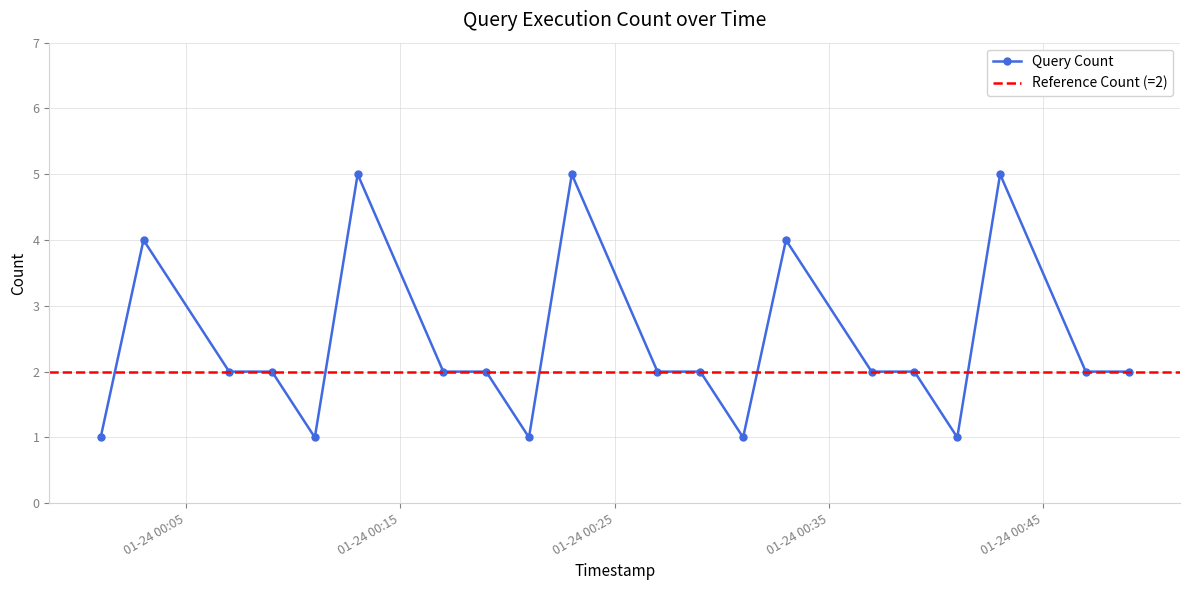

What is the average value?

2